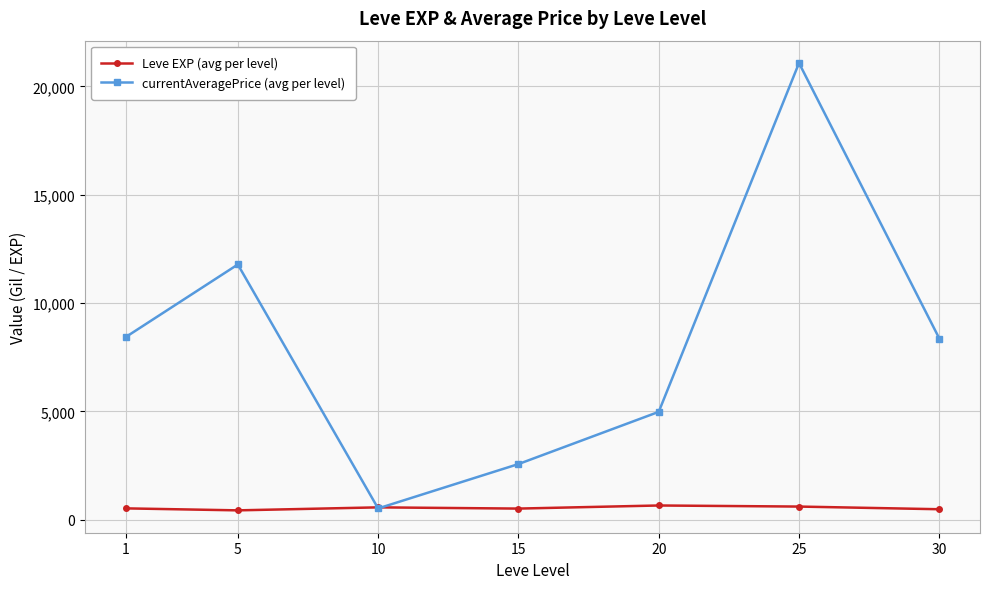

What is the value of the currentAveragePrice (avg per level) point at the 7th from the left?

8363.1